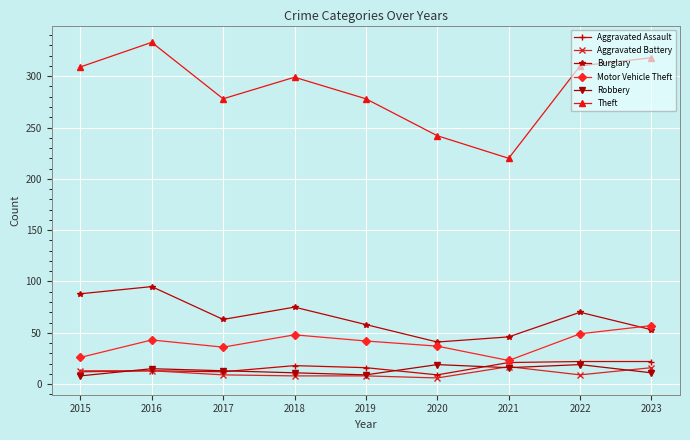

At which category is the sum across all series the highest?

2016